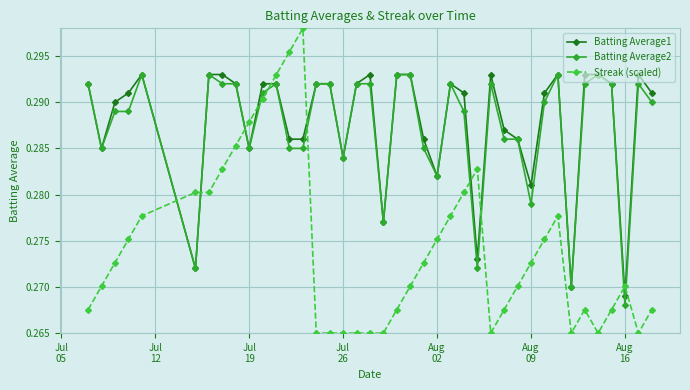

How many Batting Average2 values are between 0 and 1?

40